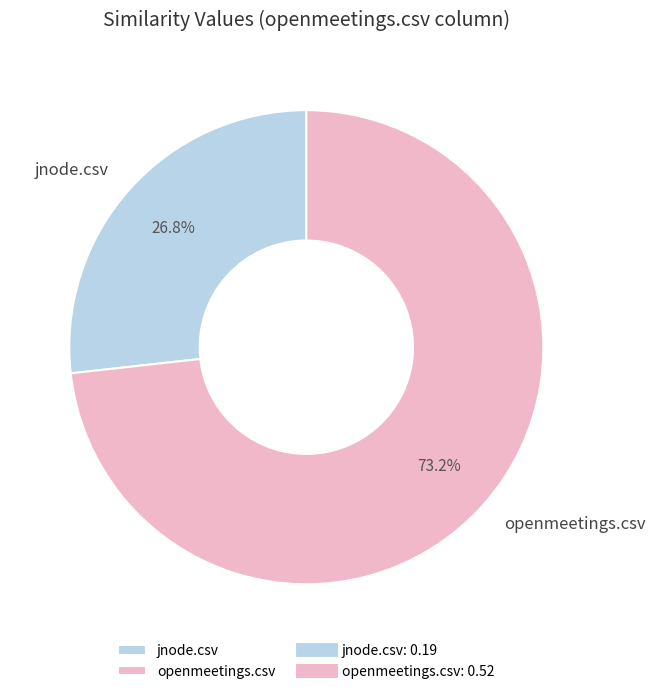

To the nearest percent, what portion does jnode.csv represent?

27%